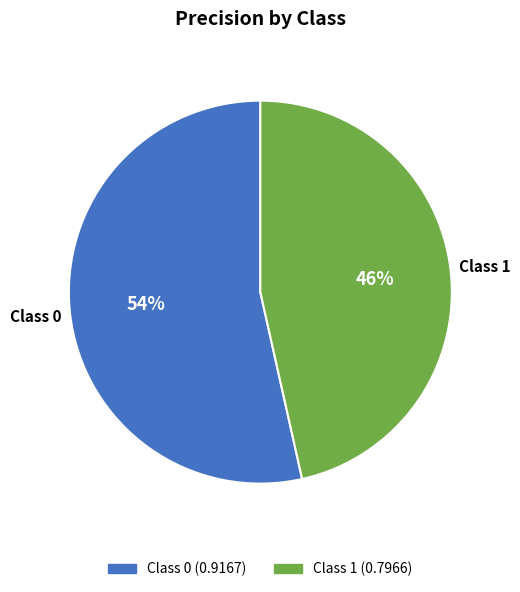

How many slices are in this pie chart?

2